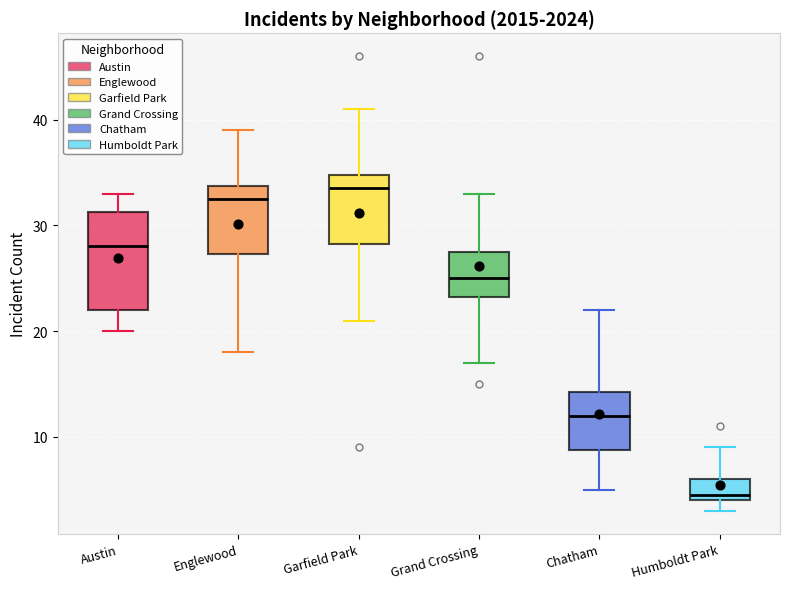

Which box is the tallest, from its lower edge to its upper edge?

Austin